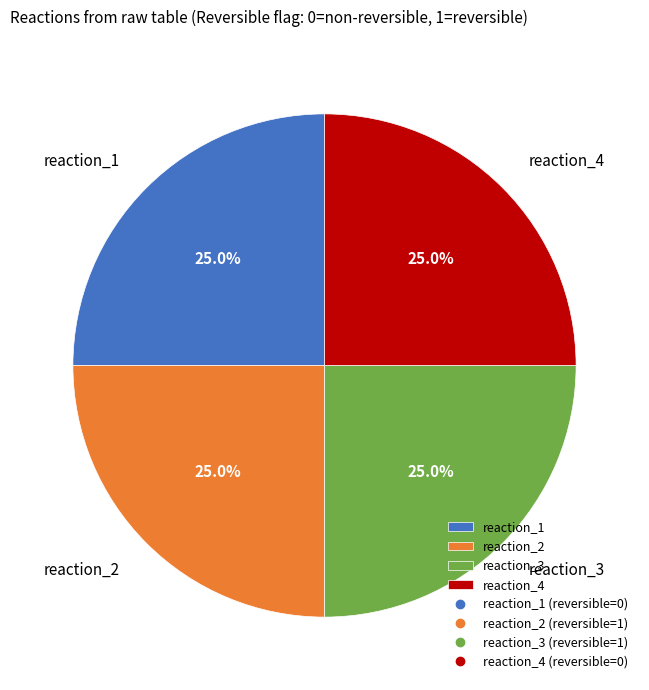

To the nearest percent, what percentage of the pie is reaction_3?

25%